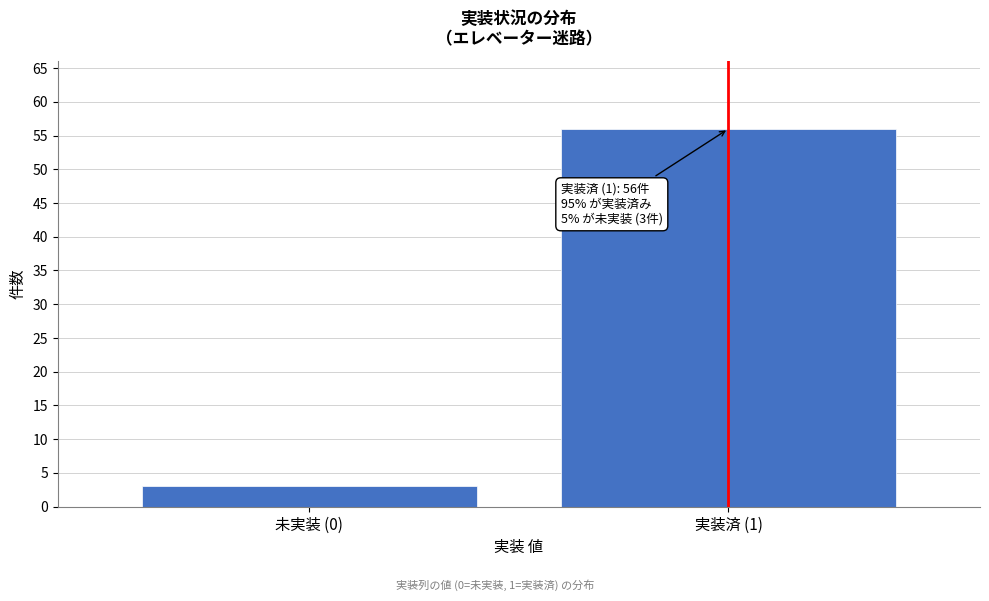

Reading left to right, what are all the values shown in this chart?

未実装 (0)=3	実装済 (1)=56